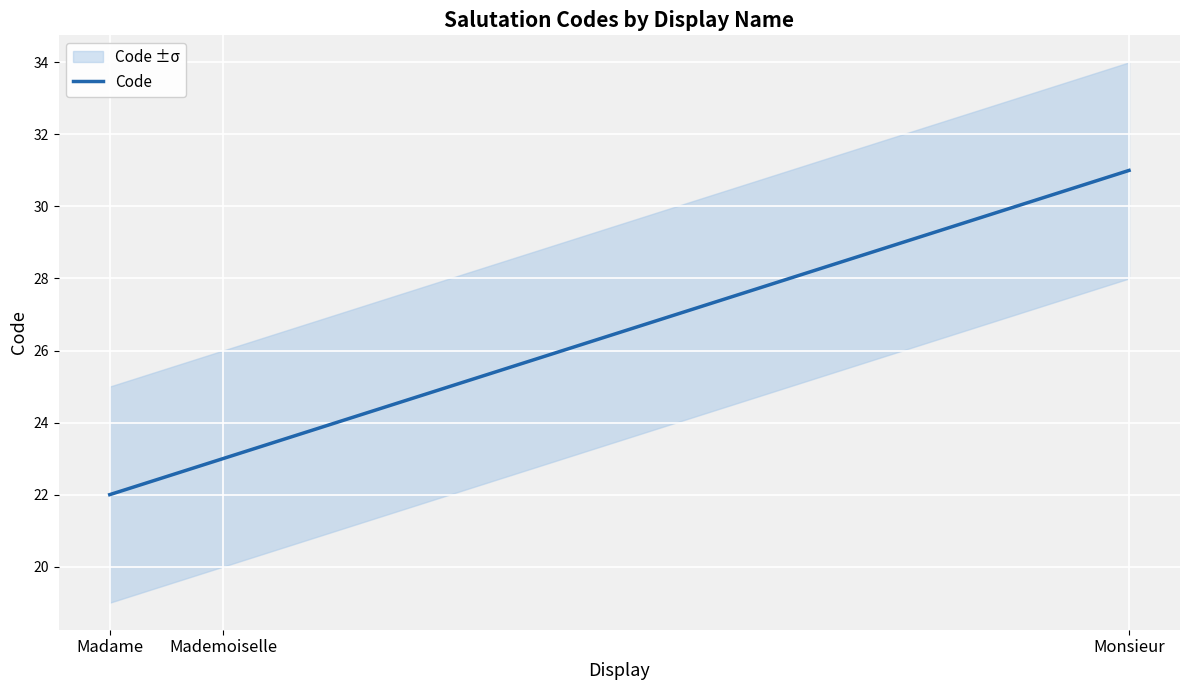

List the labels in order of value, smallest first.

Madame, Mademoiselle, Monsieur